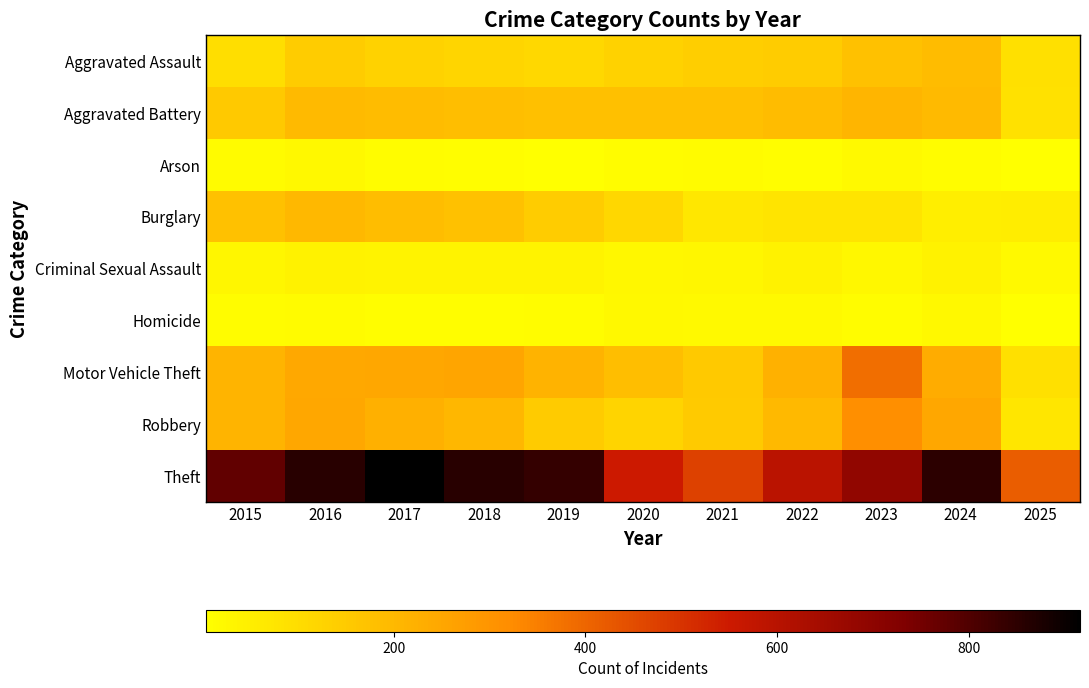

Reading left to right, what are all the values shown in this chart?

Aggravated Assault: 2015=95	2016=146	2017=131	2018=119	2019=113	2020=131	2021=142	2022=146	2023=177	2024=191	2025=93
Aggravated Battery: 2015=154	2016=196	2017=191	2018=183	2019=182	2020=180	2021=182	2022=190	2023=209	2024=194	2025=89
Arson: 2015=15	2016=25	2017=12	2018=8	2019=6	2020=12	2021=17	2022=11	2023=21	2024=14	2025=5
Burglary: 2015=178	2016=201	2017=189	2018=176	2019=143	2020=115	2021=71	2022=82	2023=82	2024=52	2025=54
Criminal Sexual Assault: 2015=31	2016=42	2017=39	2018=38	2019=37	2020=27	2021=31	2022=40	2023=27	2024=41	2025=20
Homicide: 2015=13	2016=18	2017=8	2018=8	2019=14	2020=22	2021=20	2022=21	2023=12	2024=24	2025=4
Motor Vehicle Theft: 2015=211	2016=245	2017=247	2018=256	2019=216	2020=184	2021=156	2022=219	2023=384	2024=234	2025=92
Robbery: 2015=212	2016=247	2017=224	2018=204	2019=150	2020=124	2021=153	2022=198	2023=316	2024=248	2025=72
Theft: 2015=774	2016=858	2017=916	2018=856	2019=841	2020=550	2021=474	2022=592	2023=689	2024=849	2025=415